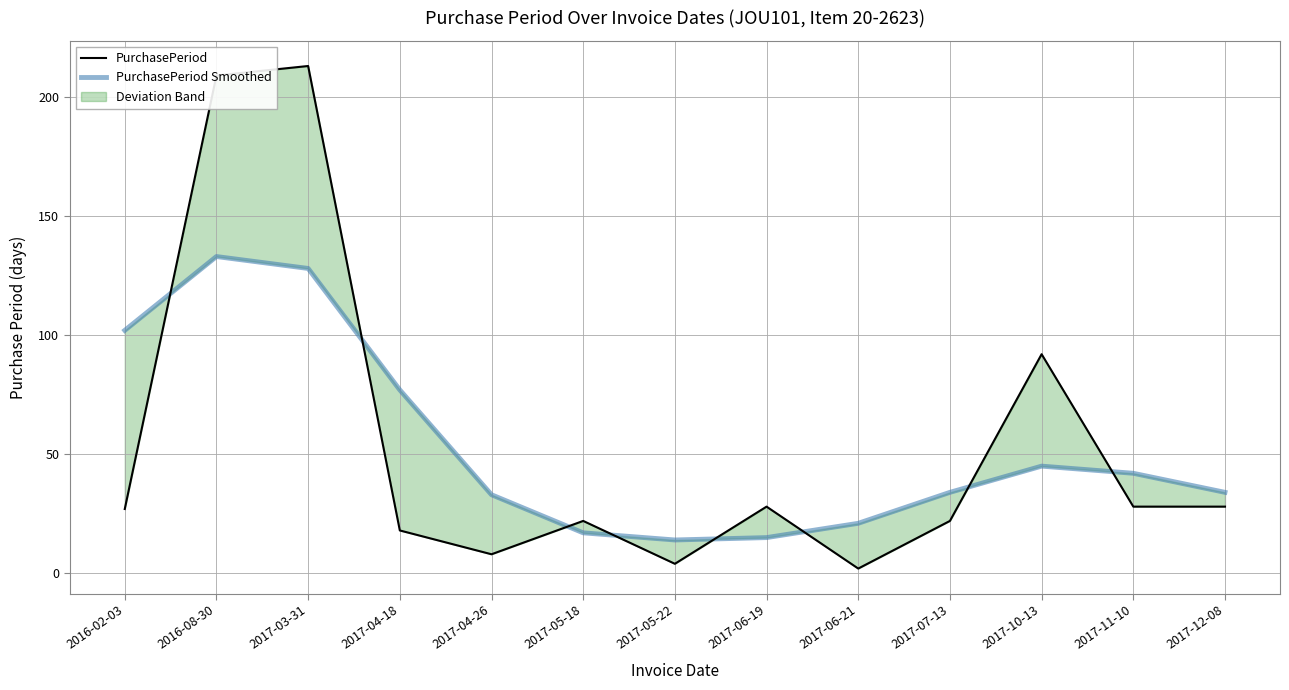

At which label is PurchasePeriod closest to 107?

2017-10-13